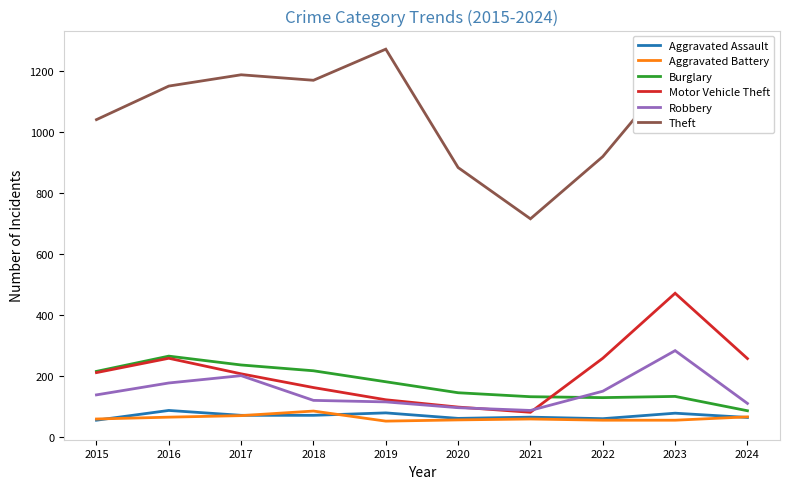

What are all the series names shown in the legend?

Aggravated Assault, Aggravated Battery, Burglary, Motor Vehicle Theft, Robbery, Theft